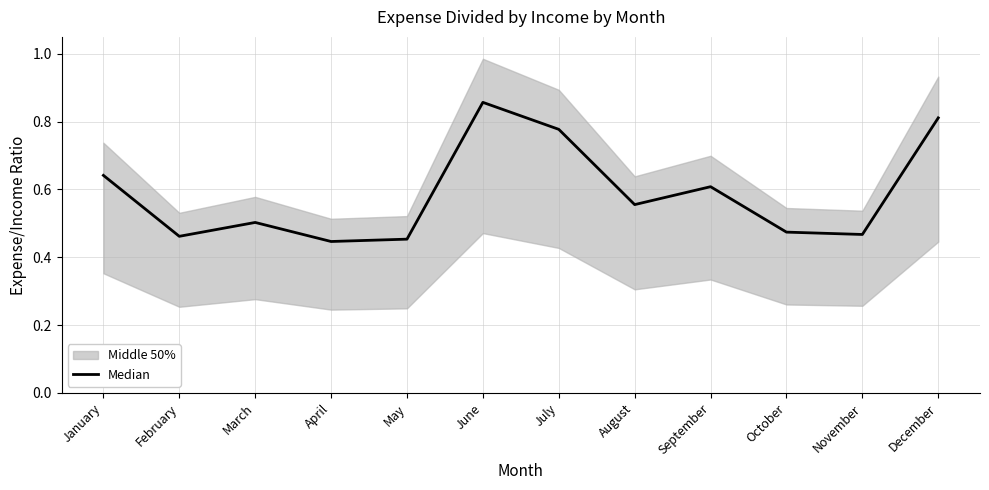

Is this an area chart (filled region under the line)?

No